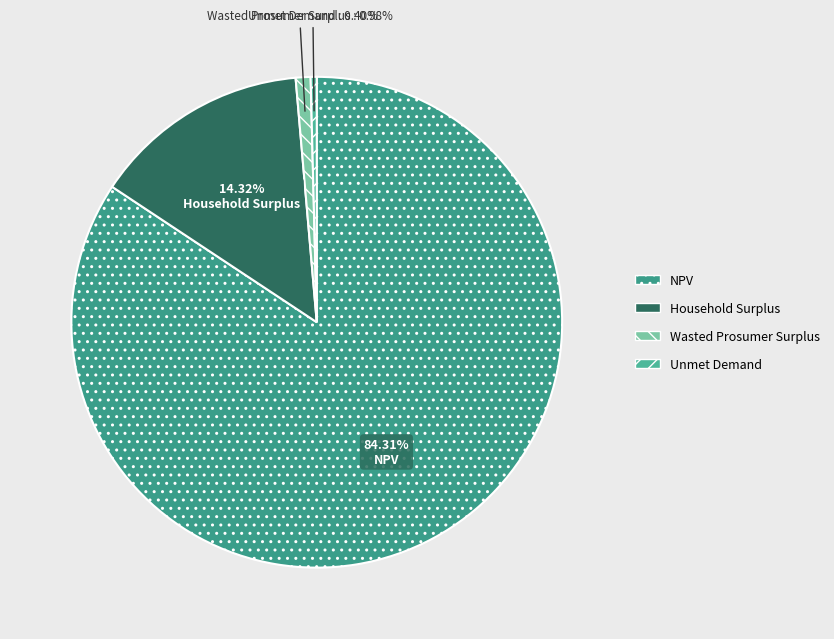

How many slices are in this pie chart?

4